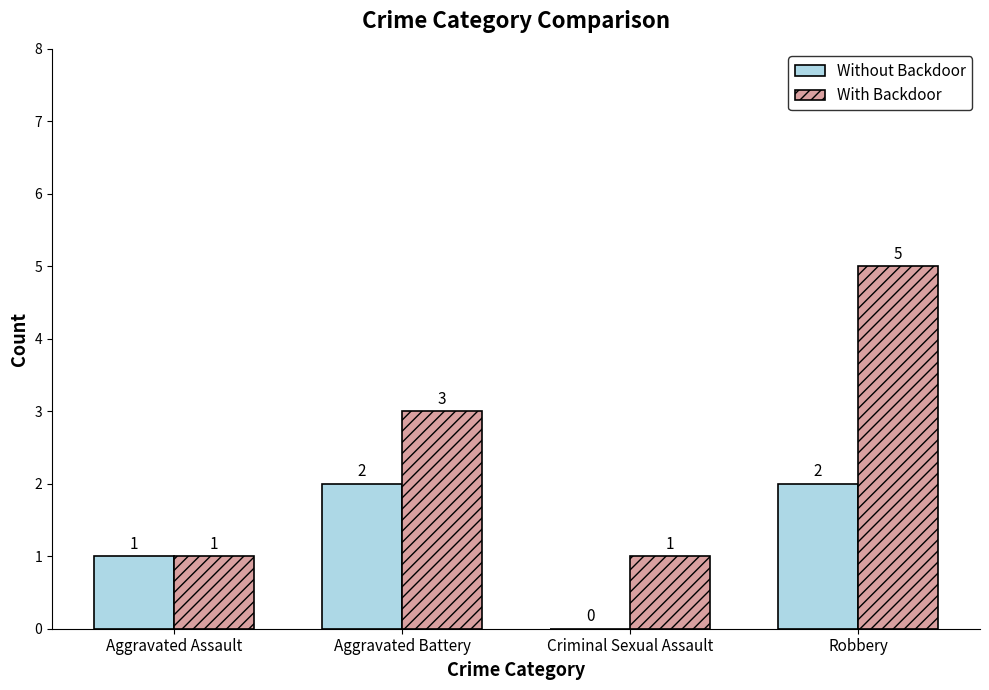

What is the greatest value displayed?

5